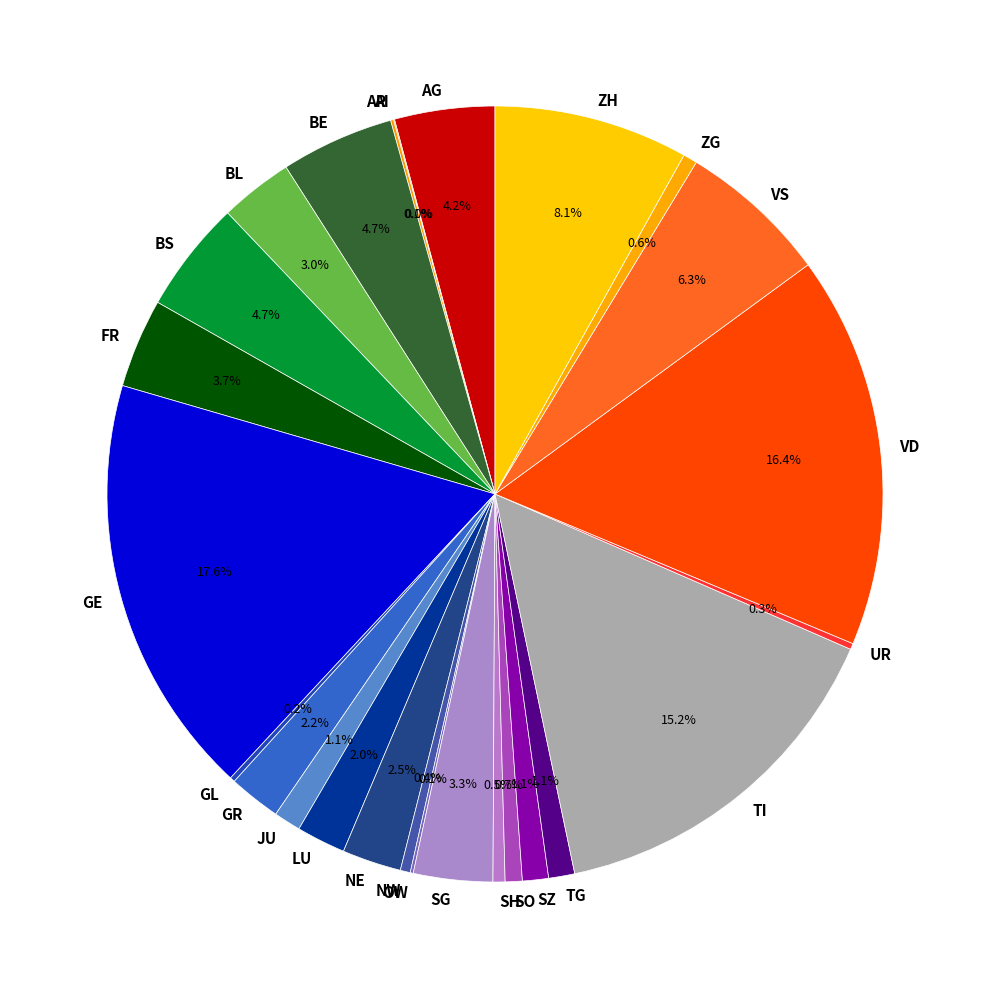

What is the largest slice in the pie chart?

GE